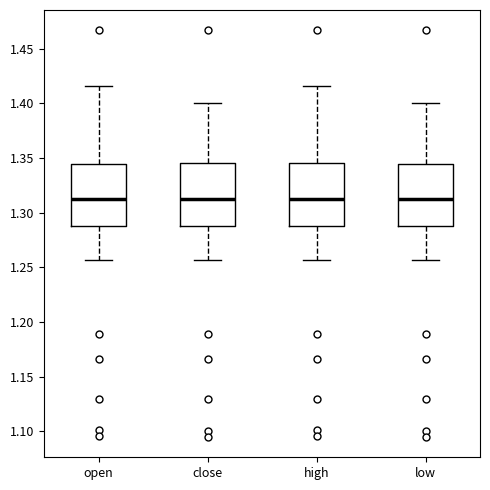

Reading left to right, transcribe this box plot: for each box, give where its median line is, the range the box spans, and where its two whiskers end, as read against the y-axis. The values are not printed on the chart, so give them approximately, as read against the axis.

open: median 1.315, box 1.290 to 1.345, whiskers 1.255 to 1.415
close: median 1.315, box 1.290 to 1.345, whiskers 1.255 to 1.400
high: median 1.315, box 1.290 to 1.345, whiskers 1.255 to 1.415
low: median 1.315, box 1.290 to 1.345, whiskers 1.255 to 1.400